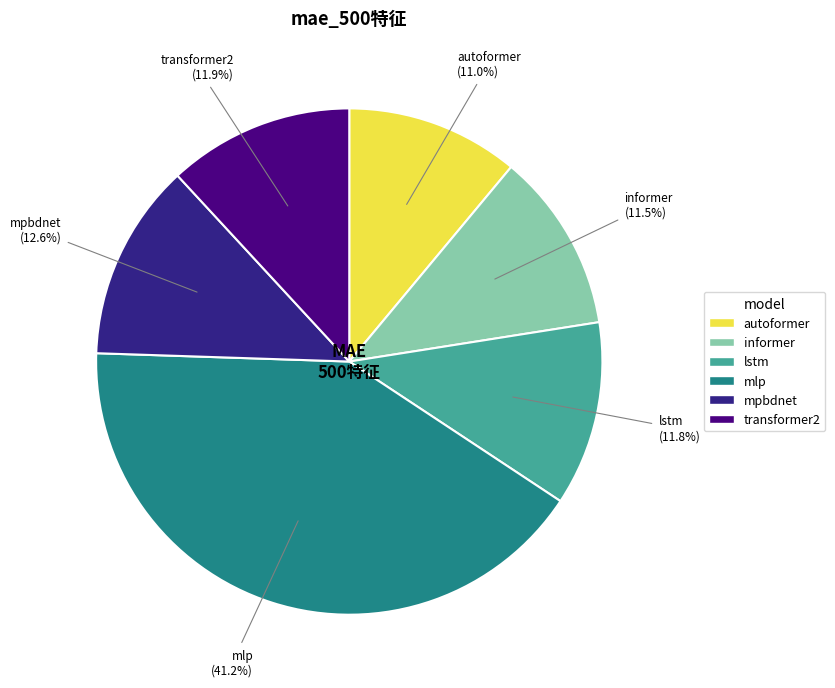

Is it true that mlp is 41% of the pie?

True